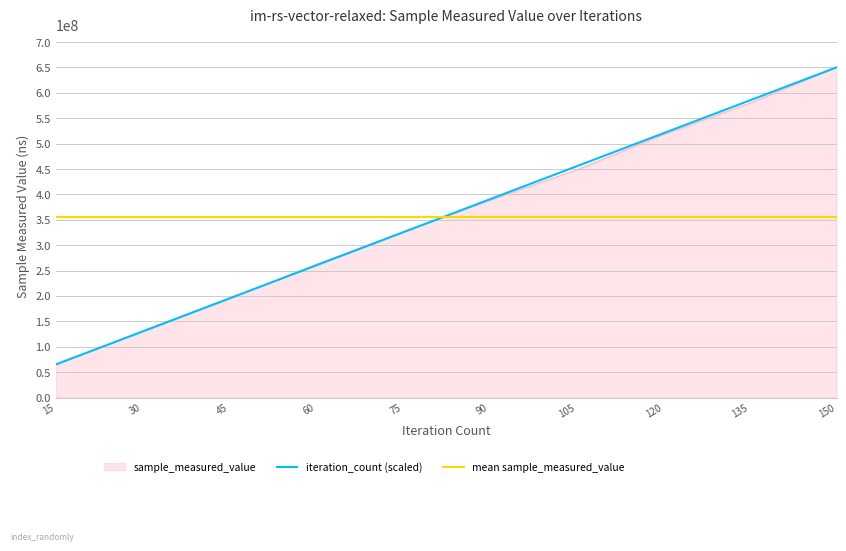

Rank the categories by sample_measured_value value from lowest to highest.

15, 30, 45, 60, 75, 90, 105, 120, 135, 150